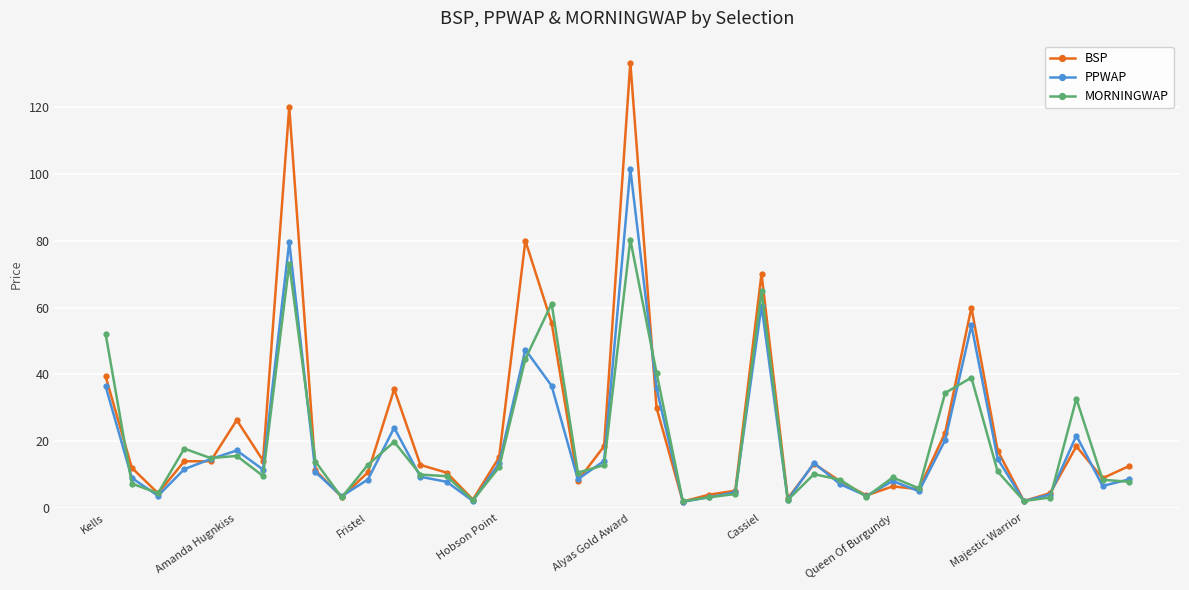

True or false: BSP has more than 0 interior local peaks.

True